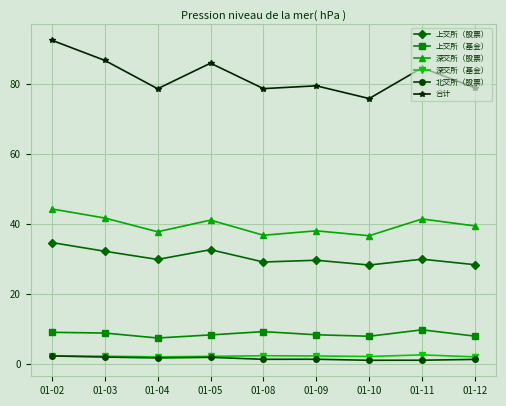

Is it true that 合计 equals 78.7 at 01-08?

True